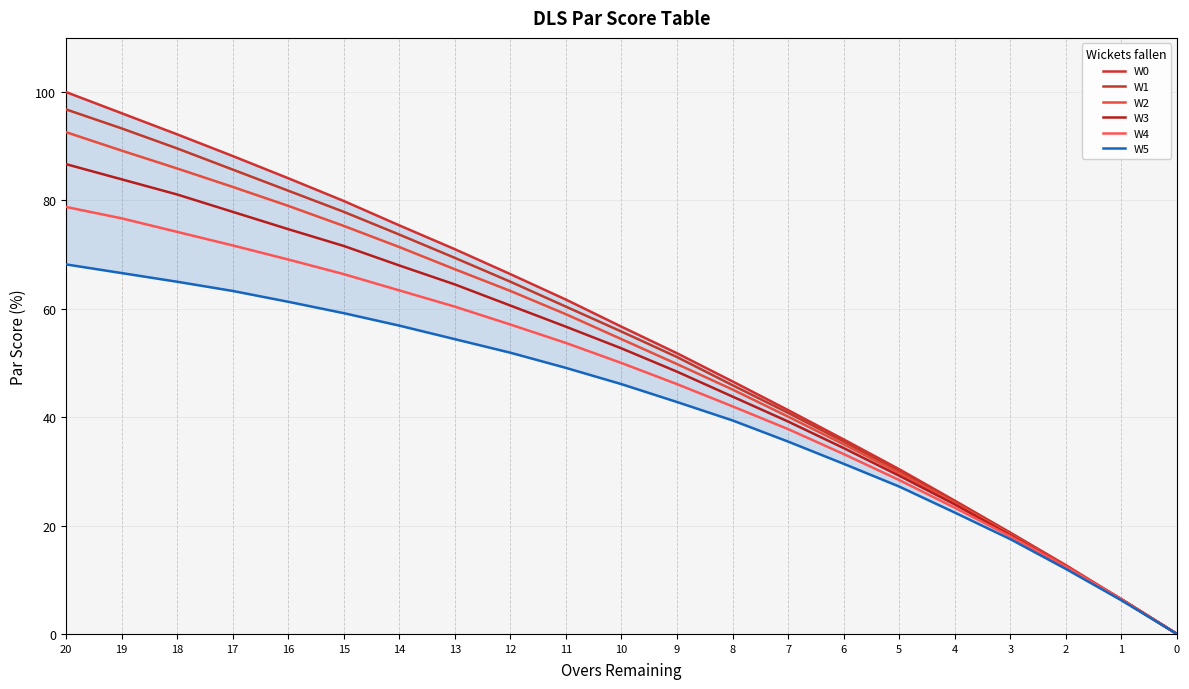

How many lines are shown in the chart?

6